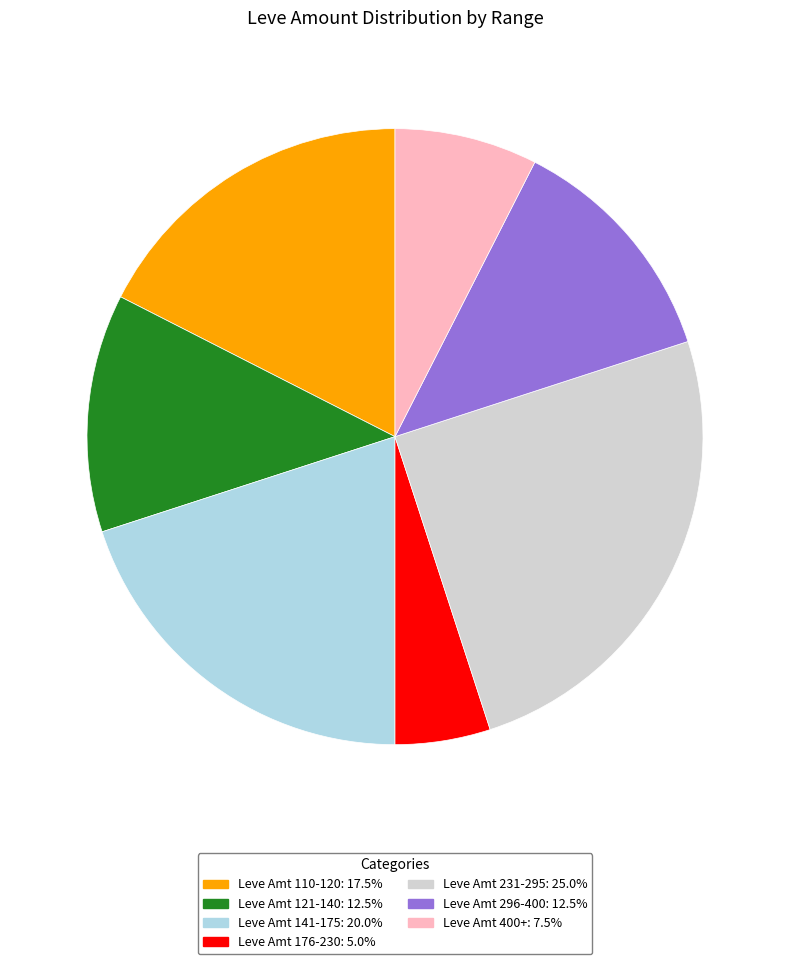

Combined, do Leve Amt 121-140: 12.5% and Leve Amt 176-230: 5.0% account for over 50%?

No